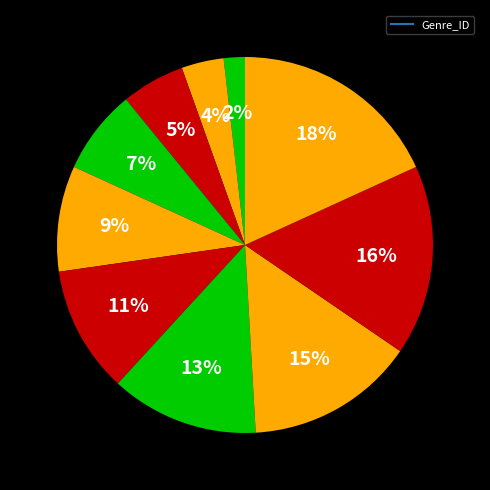

How many segments does this pie chart have?

10